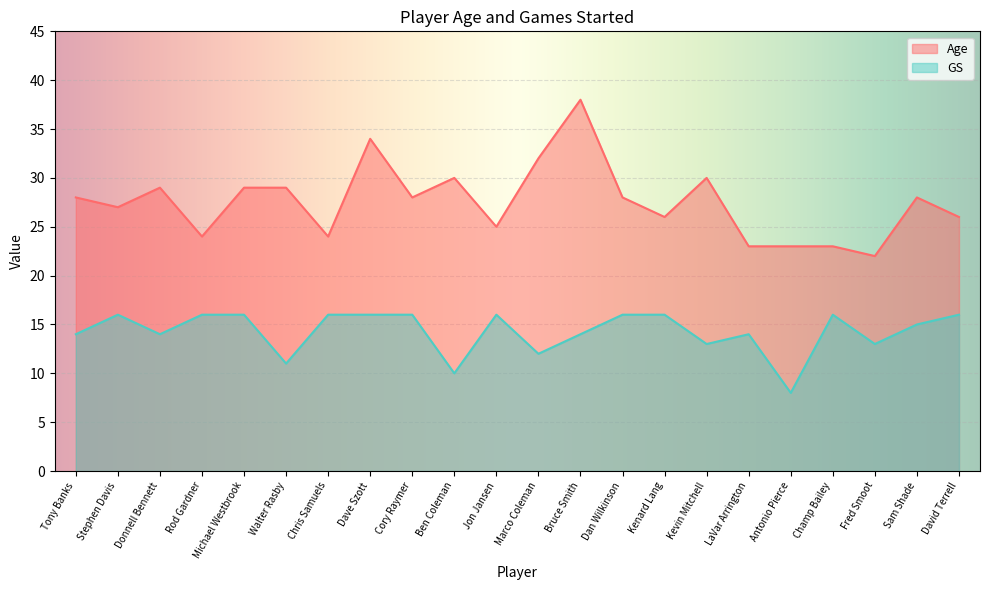

What is the value of the Age point at the 22nd from the left?

26